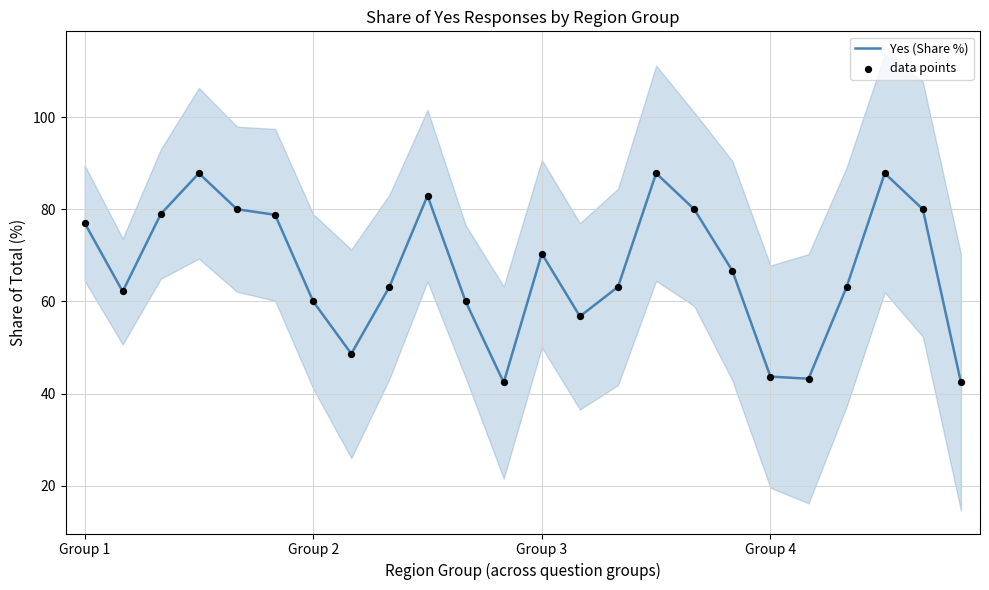

Is the value of data points at 21 greater than the value of Yes (Share %) at 4?

Yes